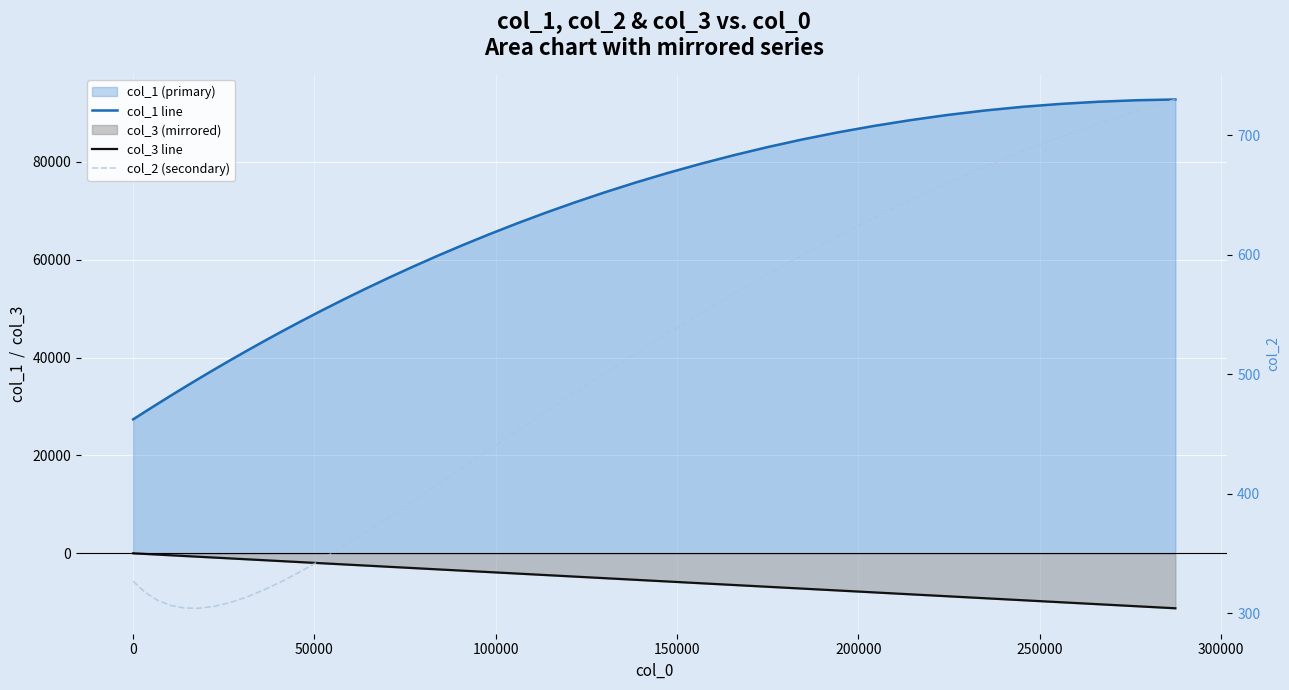

Reading right to left, extract all data points from this chart.

col_1 line: 92751.3	92599.8	92290.5	91843.0	91245.7	90487.7	89576.6	88520.5	87332.8	86018.5	84575.2	83012.6	81340.5	79569.0	77708.5	75766.1	73752.0	71674.3	69546.9	67379.0	65176.8	62954.7	60721.9	58483.7	56250.4	54032.6	51834.8	49661.6	47524.2	45426.4	43370.3	41362.9	39407.6	37507.7	35665.8	33883.5	32162.7	30503.9	28907.9	27375.0
col_3 line: -11239.8	-10824.5	-10410.4	-9997.5	-9587.1	-9180.2	-8777.4	-8379.3	-7985.6	-7597.2	-7215.6	-6840.9	-6473.6	-6113.6	-5761.3	-5417.6	-5083.0	-4757.1	-4441.0	-4134.5	-3837.6	-3550.8	-3274.0	-3007.1	-2750.1	-2503.2	-2266.2	-2038.9	-1821.2	-1613.0	-1414.0	-1224.1	-1043.0	-870.5	-706.4	-550.3	-402.0	-261.2	-127.6	-1.0
col_2 (secondary): 730.0	720.5	710.0	698.6	686.5	673.6	659.9	645.6	630.7	615.4	599.6	583.5	567.2	550.7	534.0	517.4	500.8	484.4	468.2	452.3	436.8	421.7	407.2	393.3	380.1	367.7	356.1	345.4	335.7	327.1	319.8	313.7	309.0	305.9	304.3	304.6	306.8	311.1	317.8	327.0